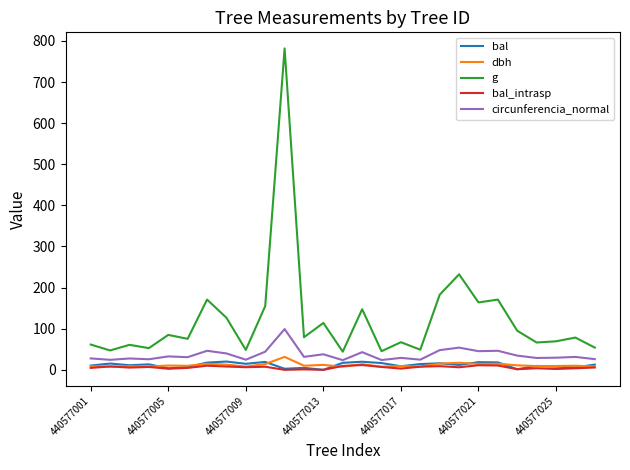

True or false: bal_intrasp and g intersect in this chart.

False